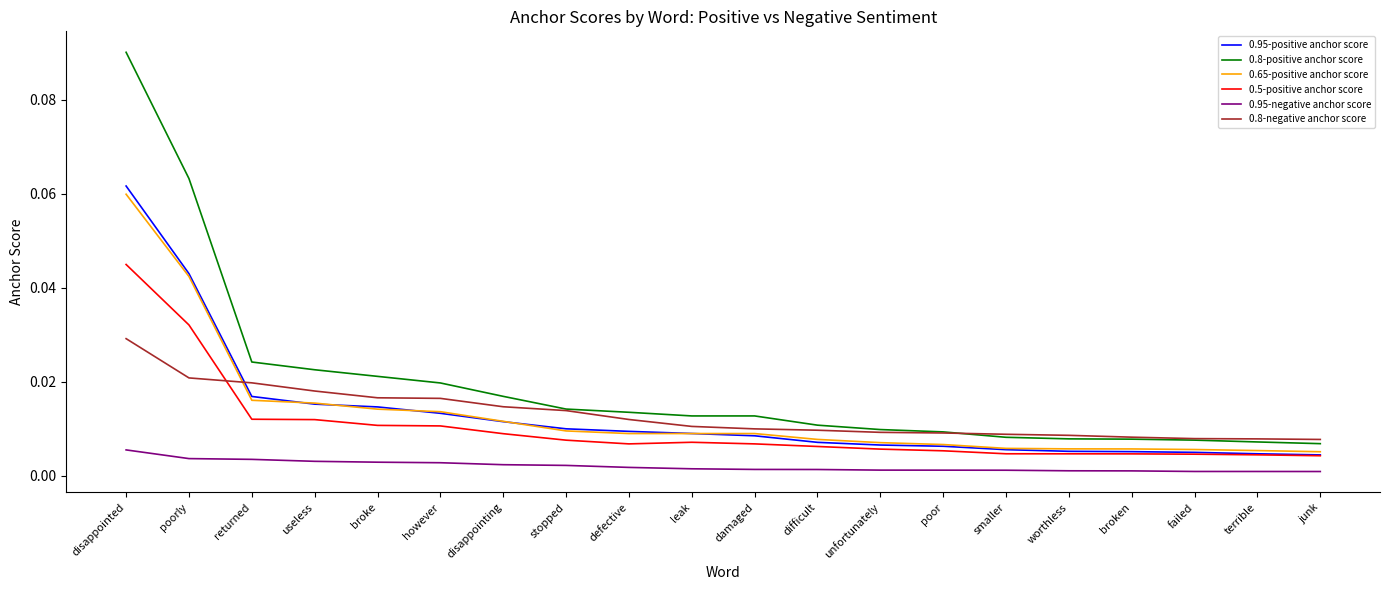

Is it true that 0.8-positive anchor score equals 0.0 at however?

True